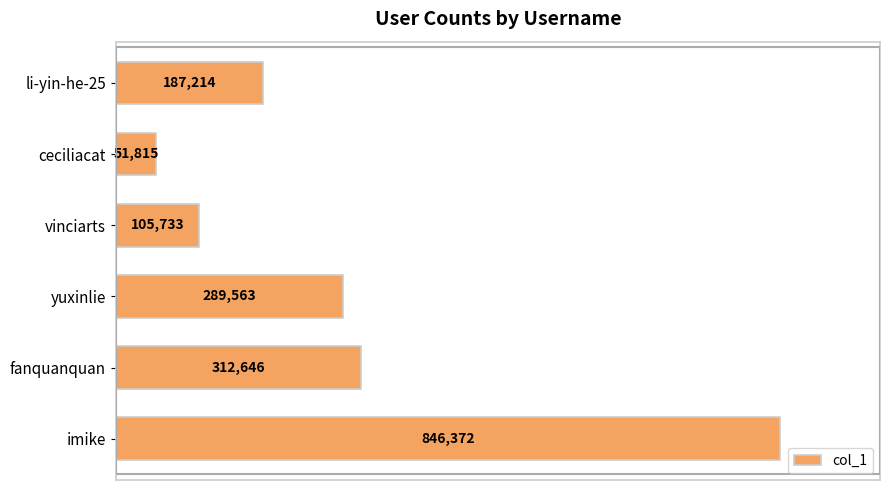

Approximately how many times larger is the value at fanquanquan compared to vinciarts?

3.0